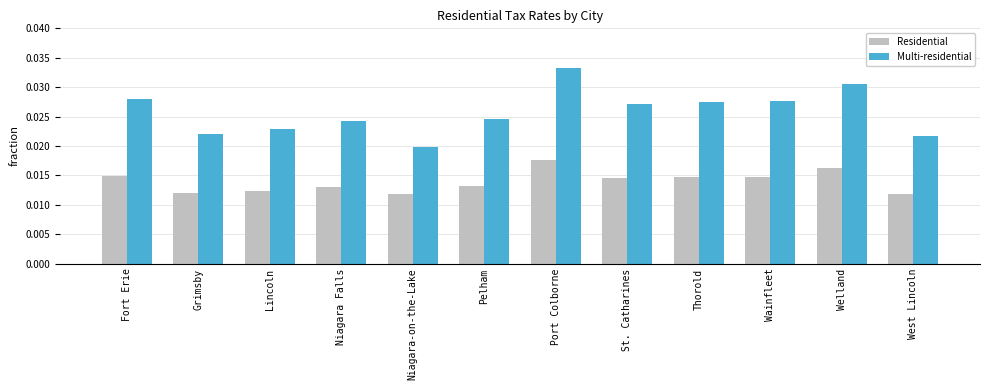

What are all the series names shown in the legend?

Residential, Multi-residential